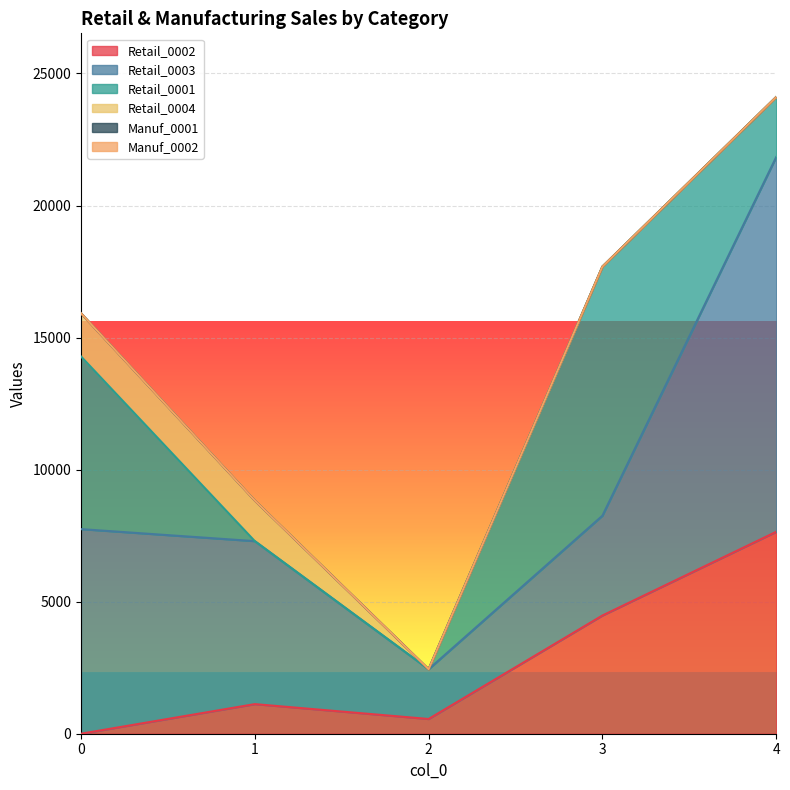

What is the sum of all Retail_0003 values?

33770